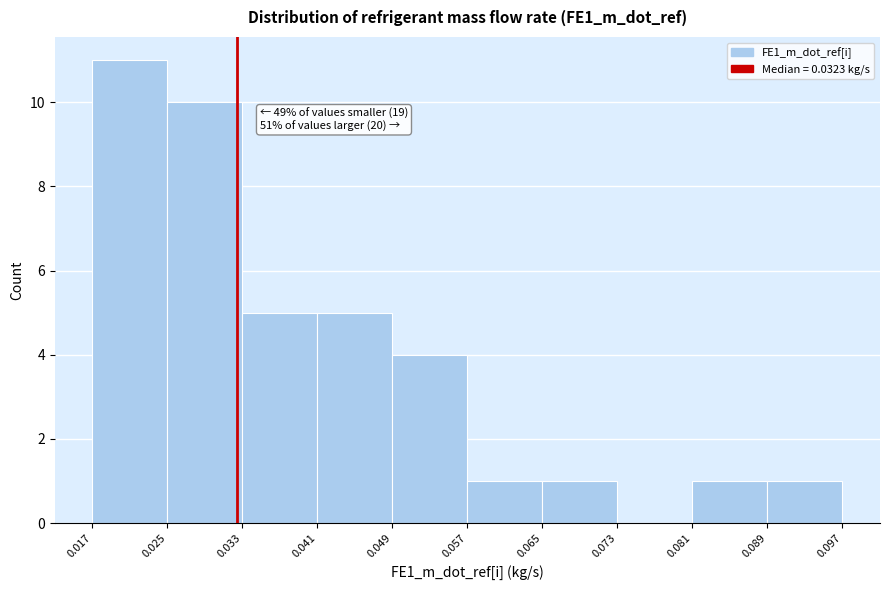

Which range on the x-axis has the tallest bar?

0.017 to 0.025